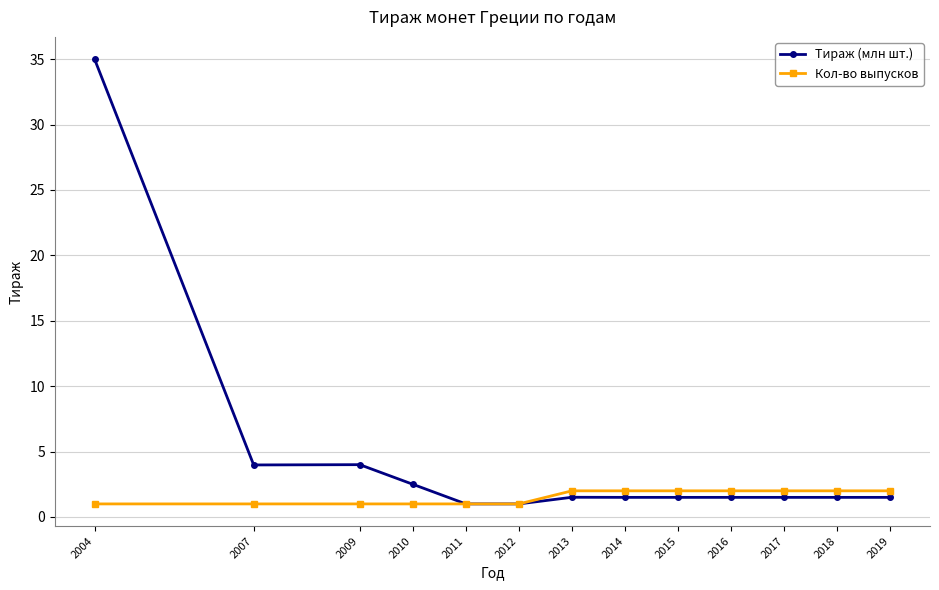

What is the difference between the Тираж (млн шт.) values at 2011 and 2019?

0.5